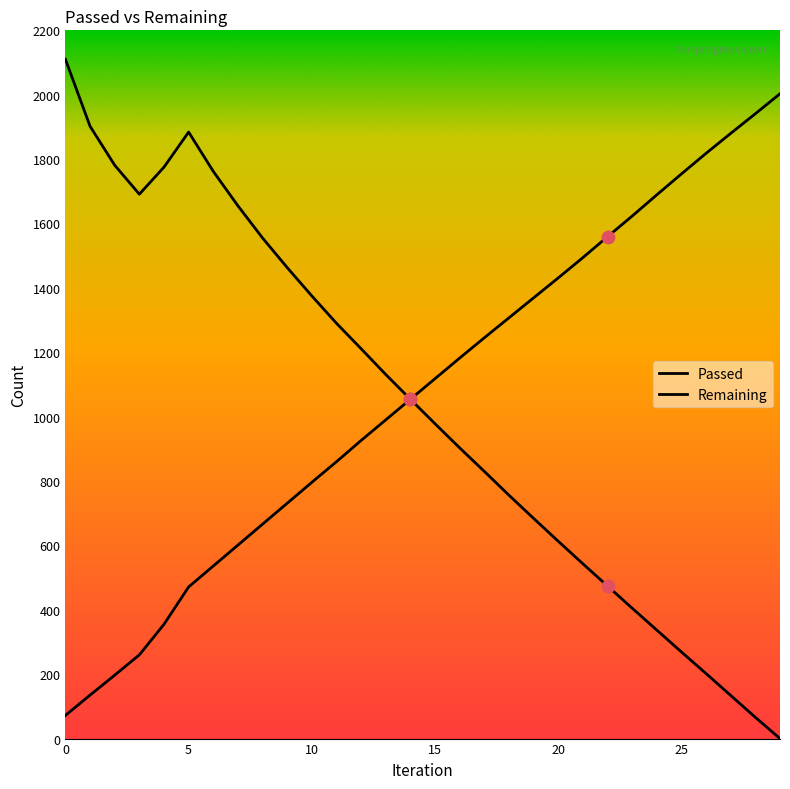

Which series has the largest total across all categories?

Passed